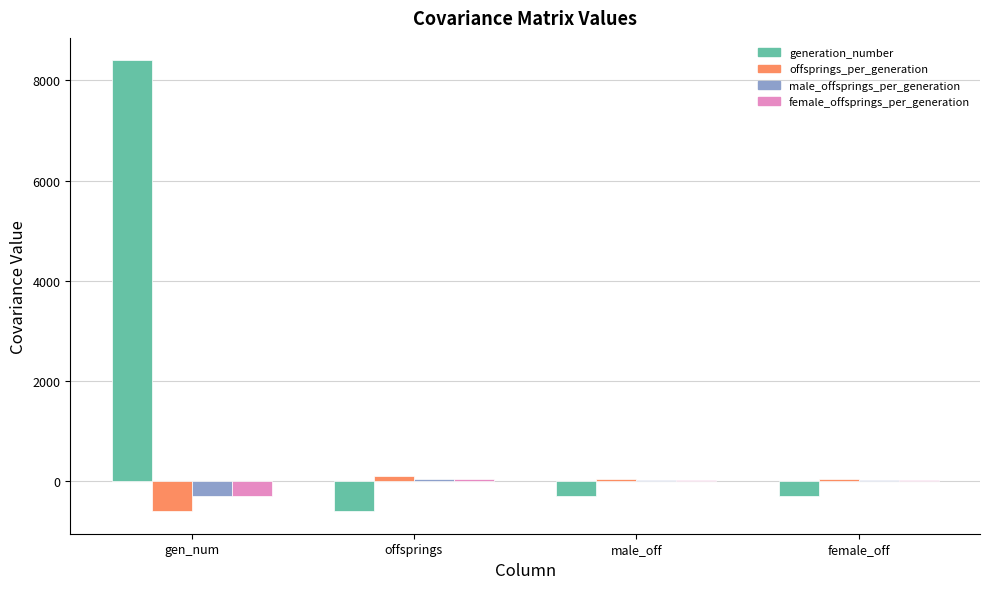

At which category is the sum across all series the highest?

gen_num